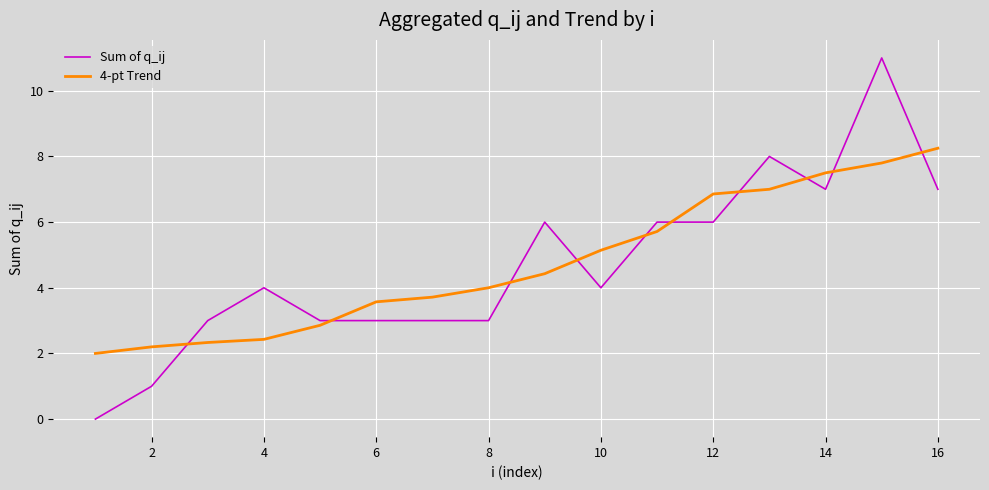

List the series in order of their peak value, highest first.

Sum of q_ij, 4-pt Trend